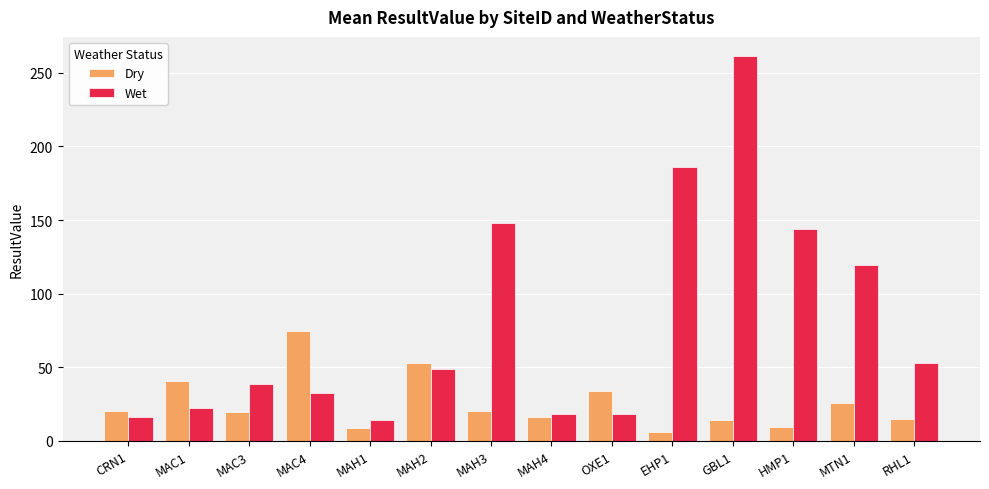

What position from the right is MAH4?

7